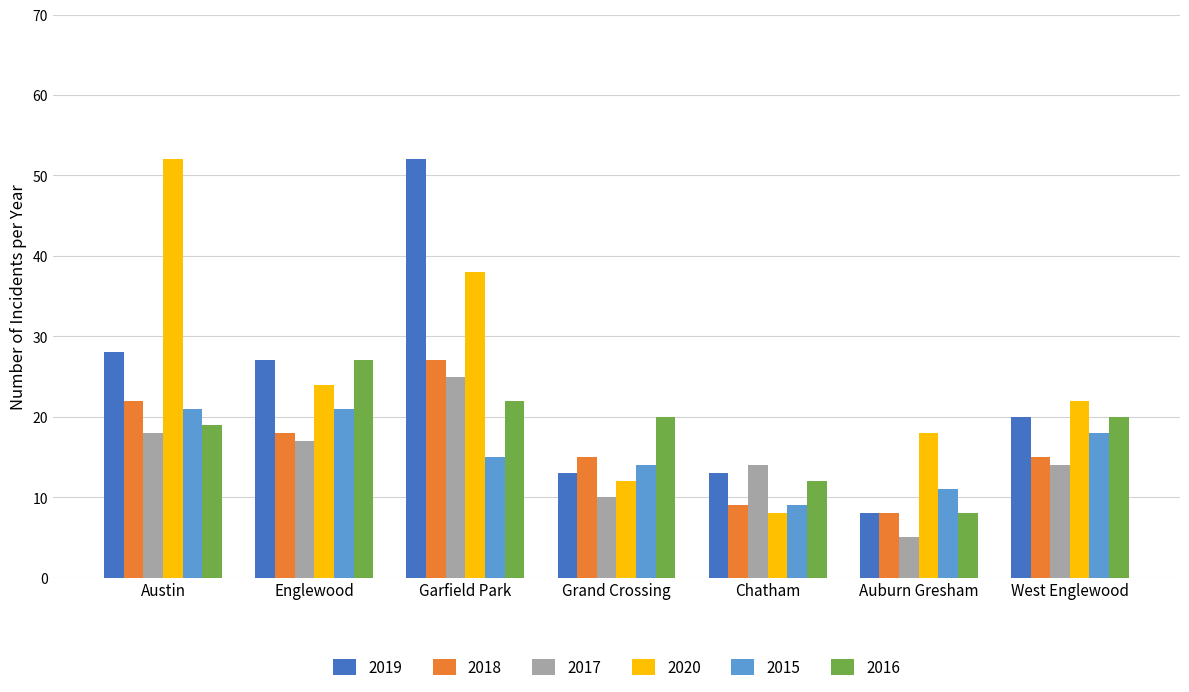

What is the highest value of the 2016 series?

27